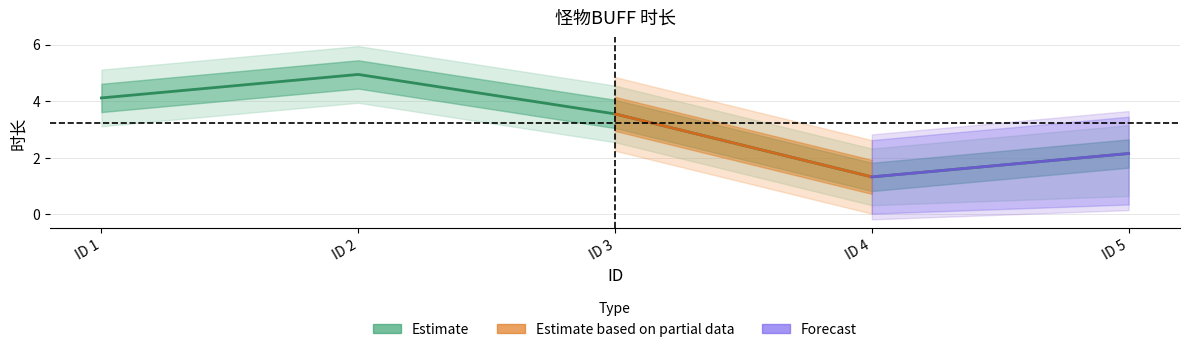

What is the change in value from ID 2 to ID 3?

-1.4